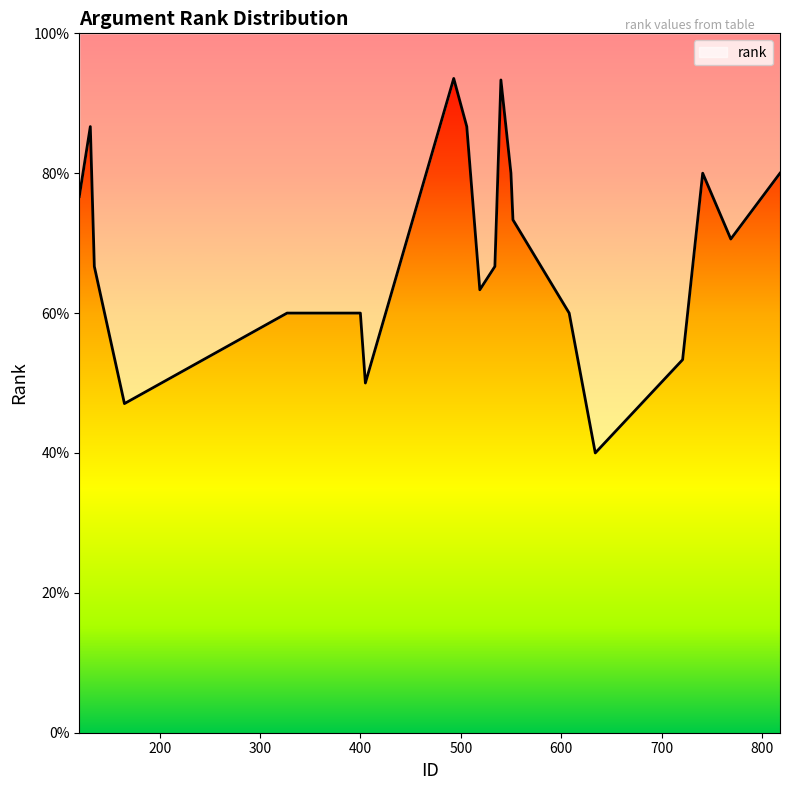

What is the difference between the maximum and minimum values?

0.5